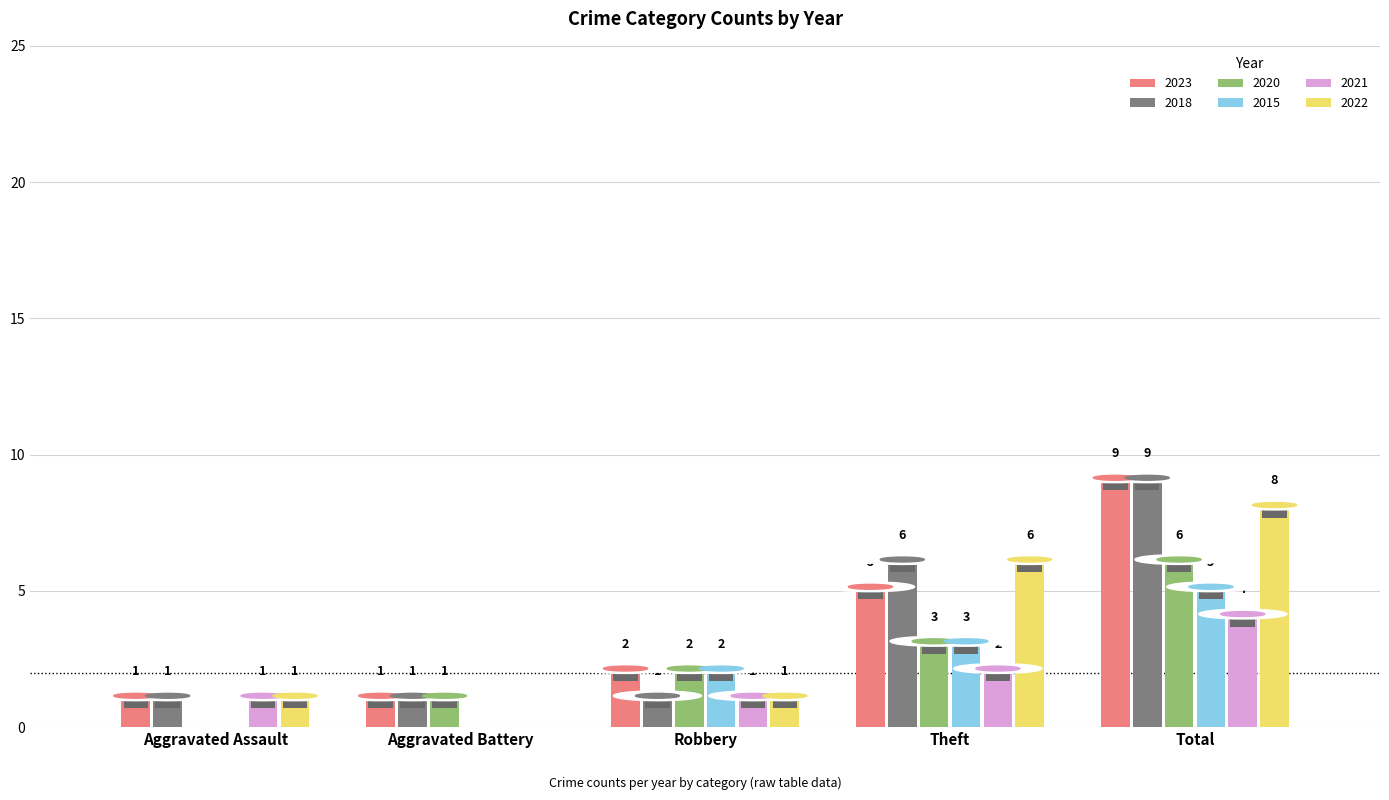

Is it true that 2020 equals 3 at Robbery?

False